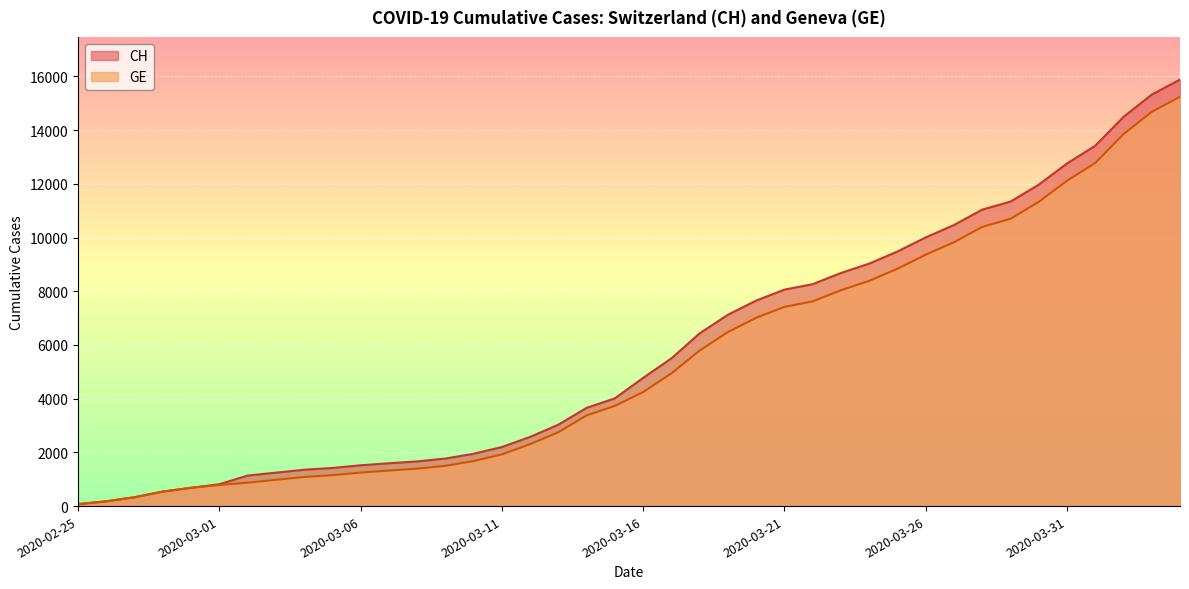

Reading right to left, transcribe all the data shown in this chart.

CH: 15884	15325	14494	13420	12758	11971	11340	11041	10467	10005	9481	9030	8681	8265	8061	7654	7125	6434	5501	4775	4014	3658	3033	2577	2199	1949	1770	1664	1595	1519	1420	1353	1245	1137	814	682	540	329	178	73
GE: 15242	14683	13852	12778	12116	11329	10698	10399	9825	9363	8839	8388	8039	7623	7419	7012	6483	5792	4944	4248	3733	3377	2752	2306	1928	1678	1499	1393	1324	1248	1152	1085	979	872	784	682	540	329	178	73